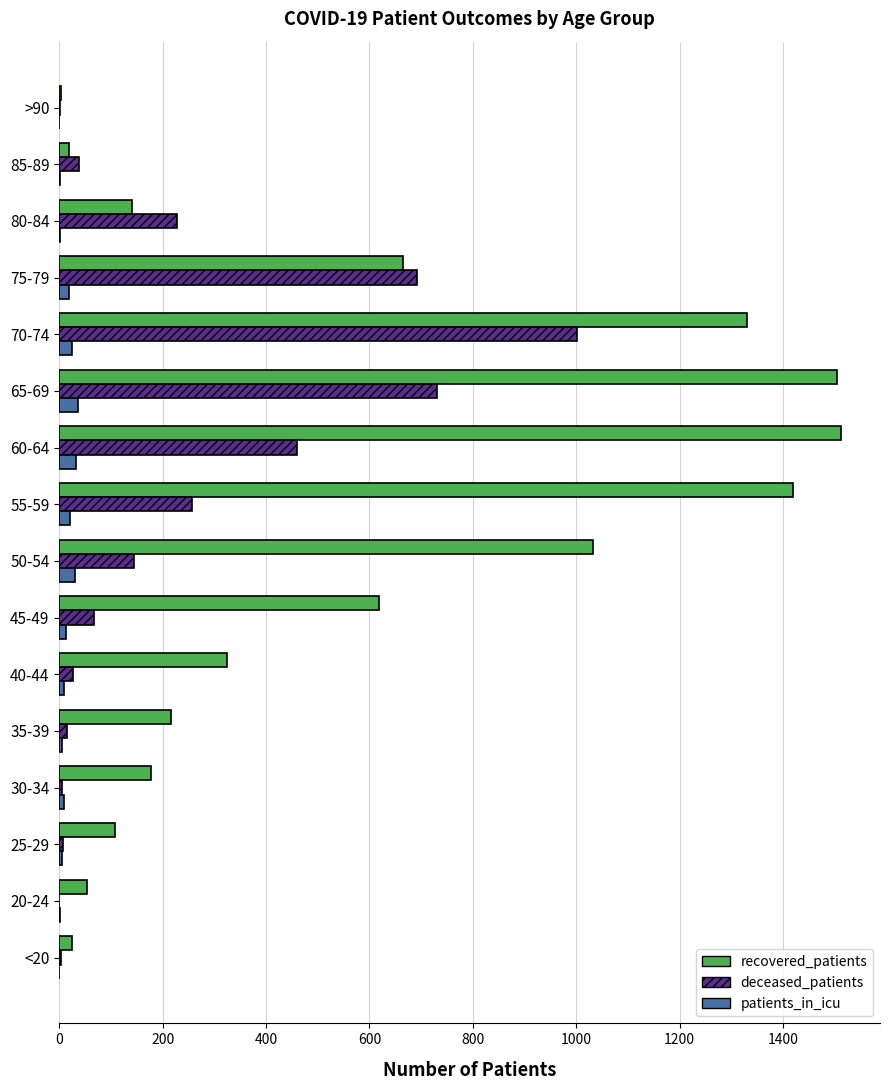

The recovered_patients series shows 618 at 45-49. True or false?

True